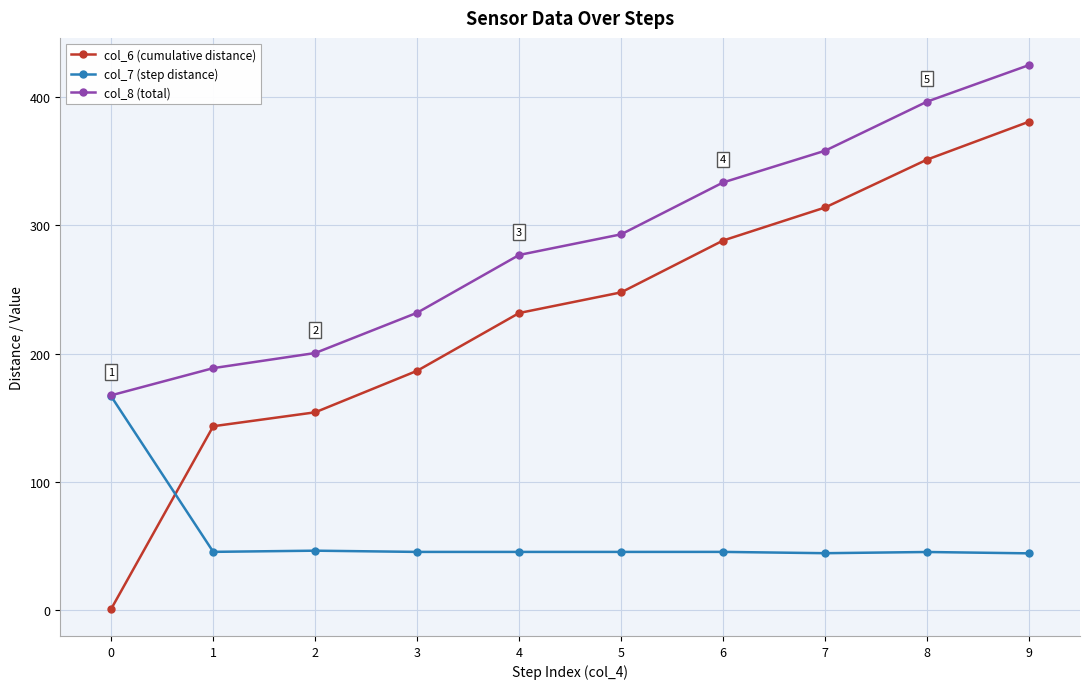

What is the greatest value displayed?

425.1